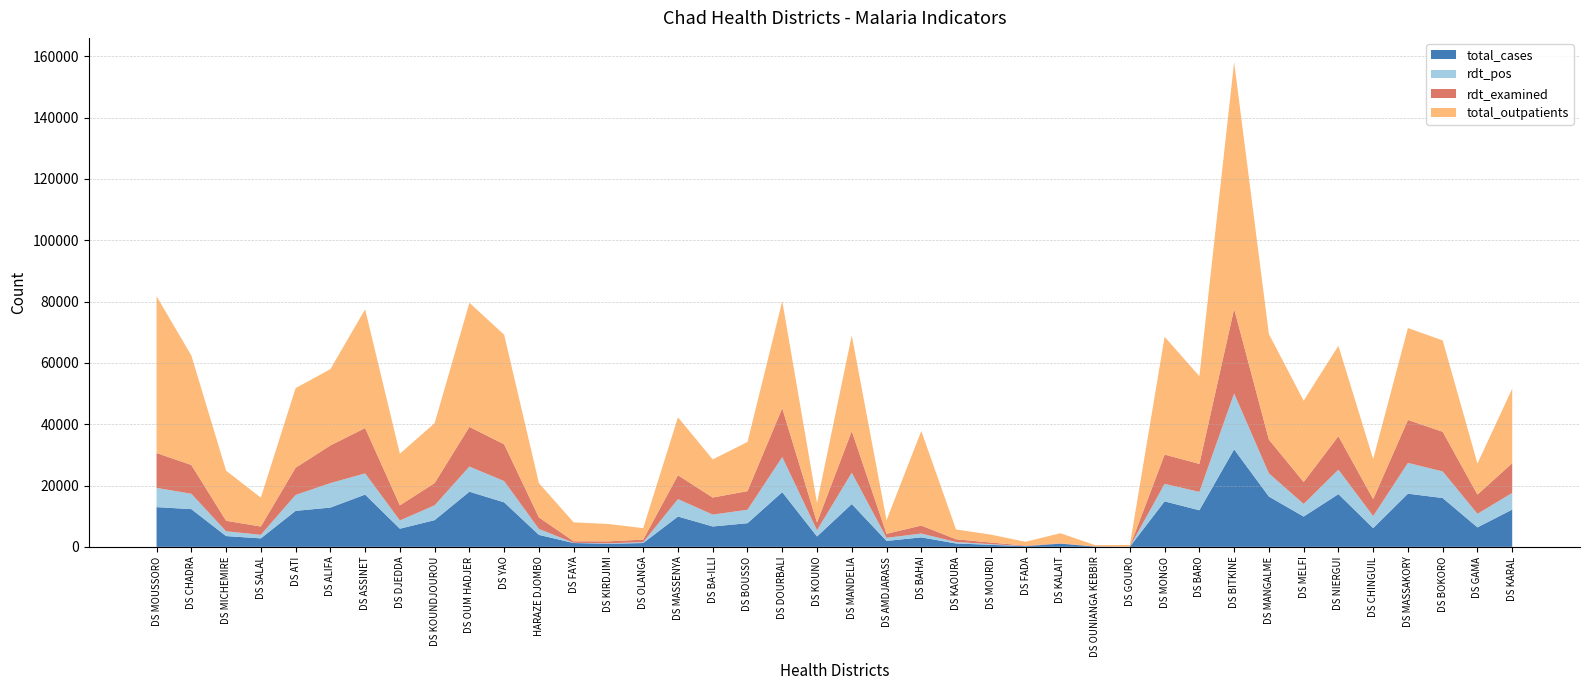

Reading right to left, extract all data points from this chart.

total_cases: 12154	6345	15918	17341	6105	17191	9880	16405	31790	11932	14834	49	91	1044	220	662	1102	3091	1934	13959	3381	17841	7708	6643	9892	1247	991	1250	3898	14511	17983	8713	5919	17039	12804	11739	2760	3517	12302	12958
rdt_pos: 5423	4433	8678	10032	3931	7977	4117	7561	18224	5995	5709	3	9	27	32	230	472	1246	1011	10206	2045	11445	4388	3874	5683	275	169	60	1940	6940	8203	4835	2698	6929	7975	5194	1161	1556	5014	6272
rdt_examined: 9734	6251	12932	14007	5527	10915	7159	11015	27594	9127	9544	39	74	85	163	510	897	2610	1312	13582	2518	15931	6080	5567	7790	847	635	510	3761	11980	12931	7260	4915	14786	12285	8871	2704	3433	9387	11364
total_outpatients: 24289	10142	29791	29987	13078	29488	26506	34422	80476	28604	38425	527	388	3293	1231	2592	3197	30833	4428	31225	6356	34912	16034	12430	18891	3733	5661	6173	11168	35738	40489	19556	16836	38714	24891	25956	9429	16332	35722	51123